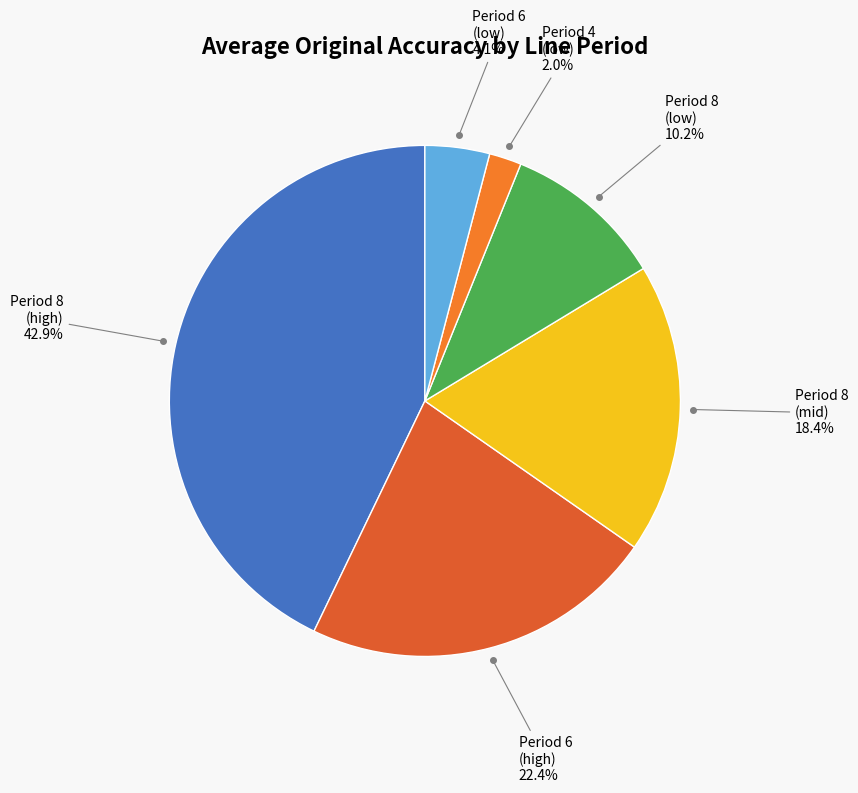

Approximately how many times larger is the value at Period 8 (mid) compared to Period 8 (low)?

1.8